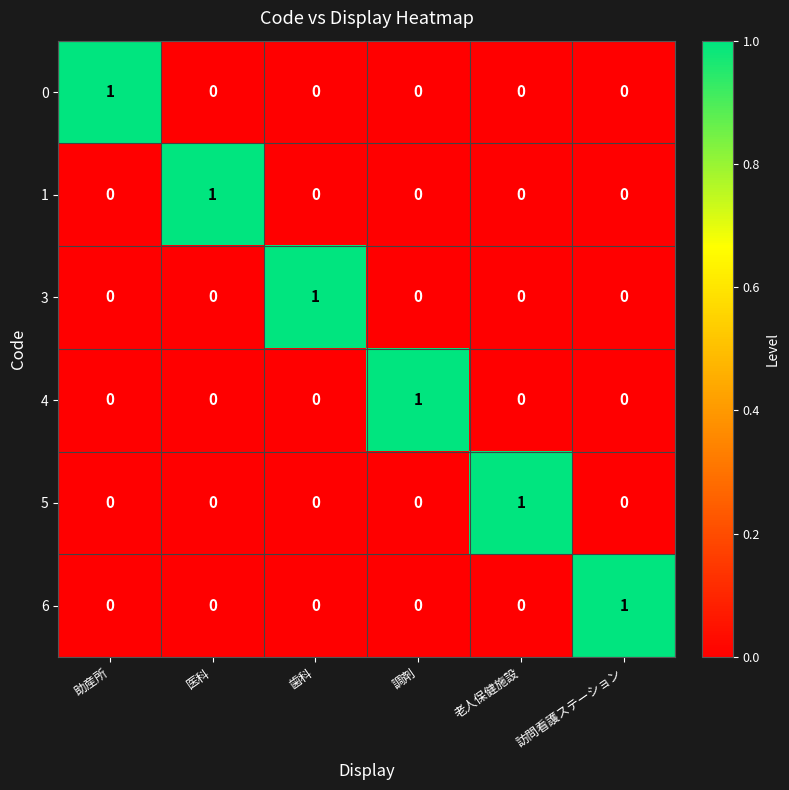

At how many categories does at least one series exceed 0?

6